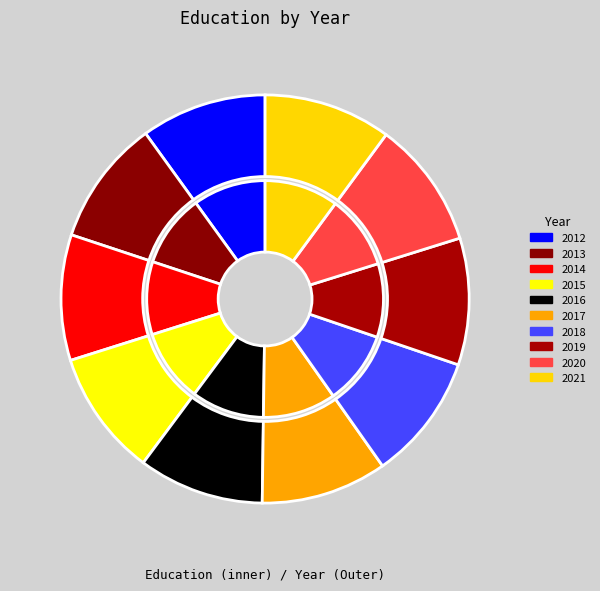

Does any single category account for the majority?

No